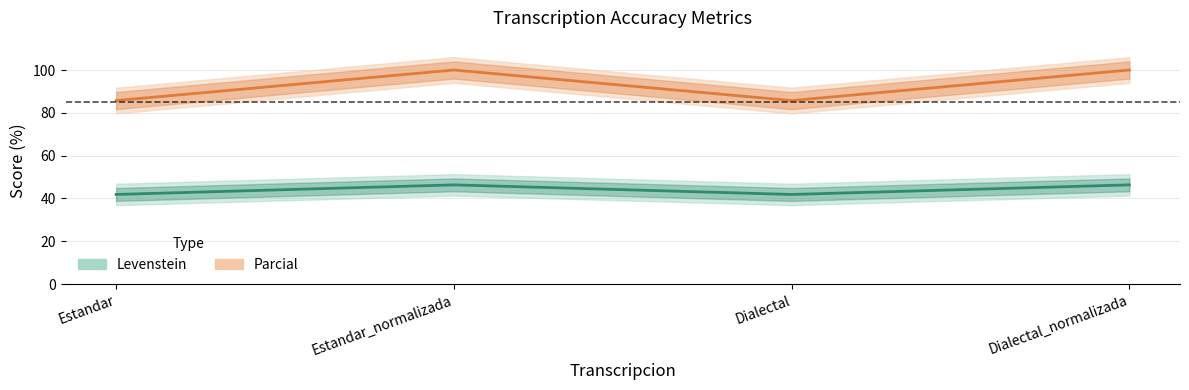

Where is the first local maximum for Levenstein?

Estandar_normalizada